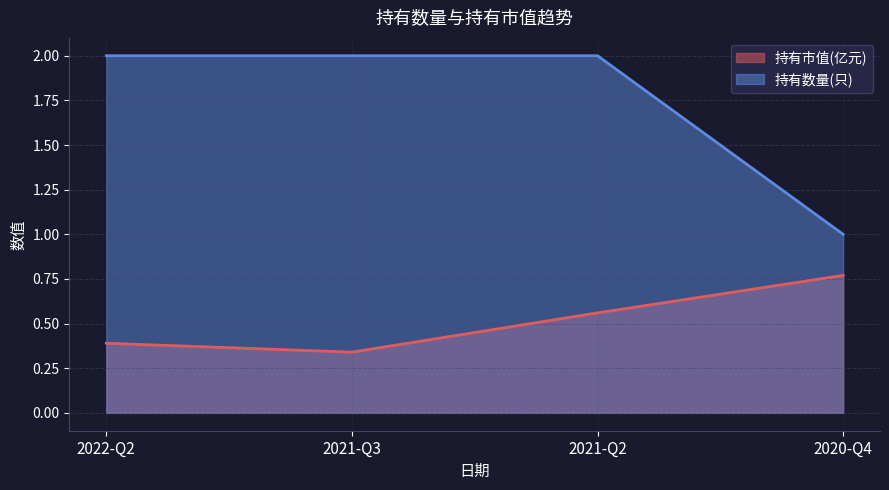

Count the number of data series in this chart.

2